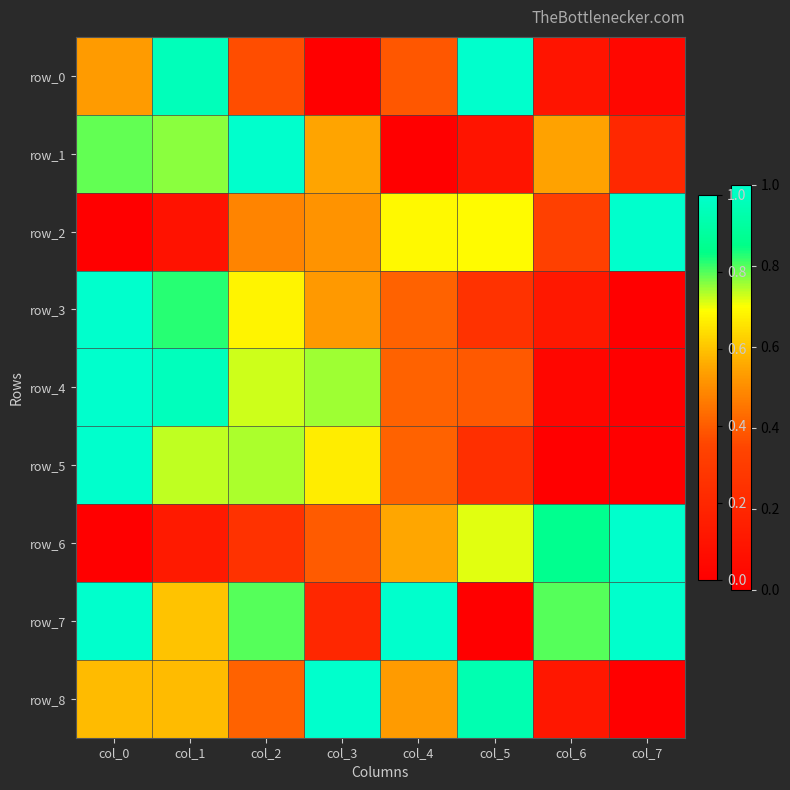

What is the average value of the row_0 series?

0.4